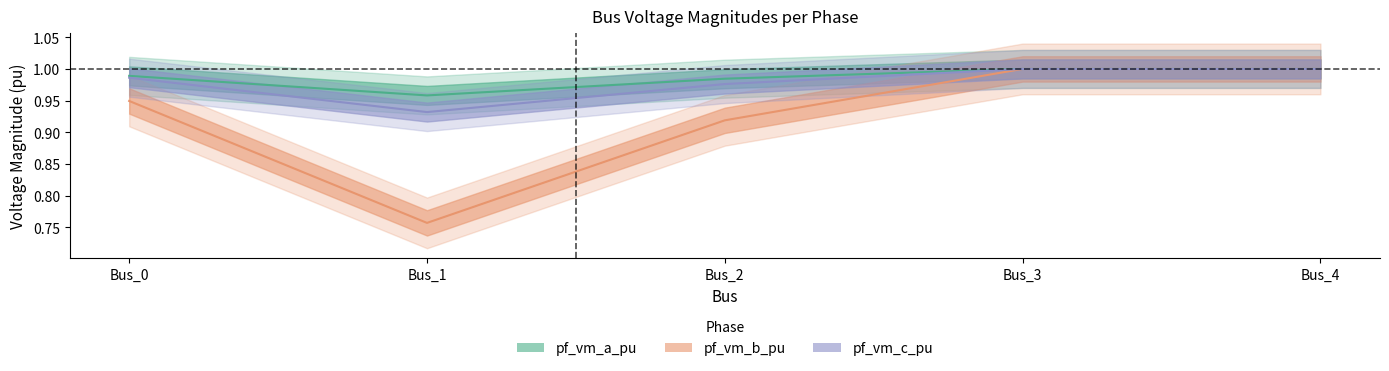

What is the average value of the pf_vm_a_pu series?

1.0